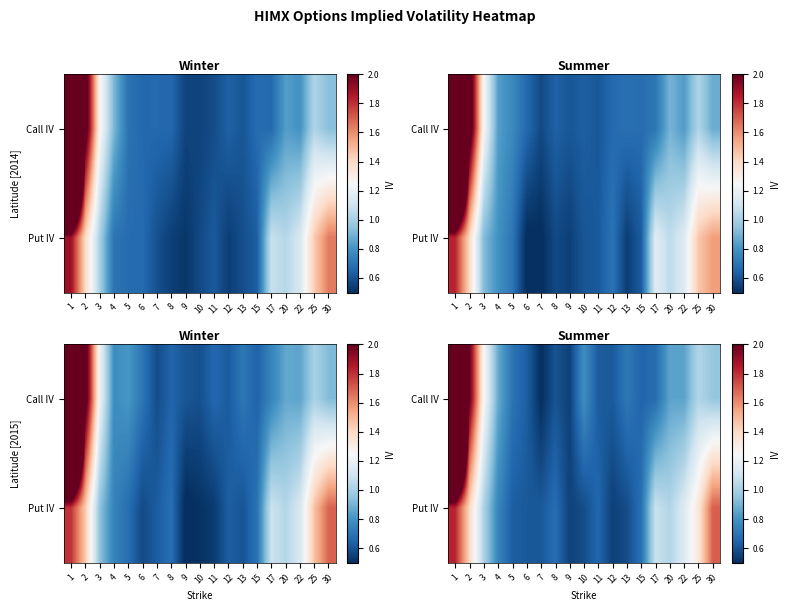

At how many categories does at least one series exceed 4?

1